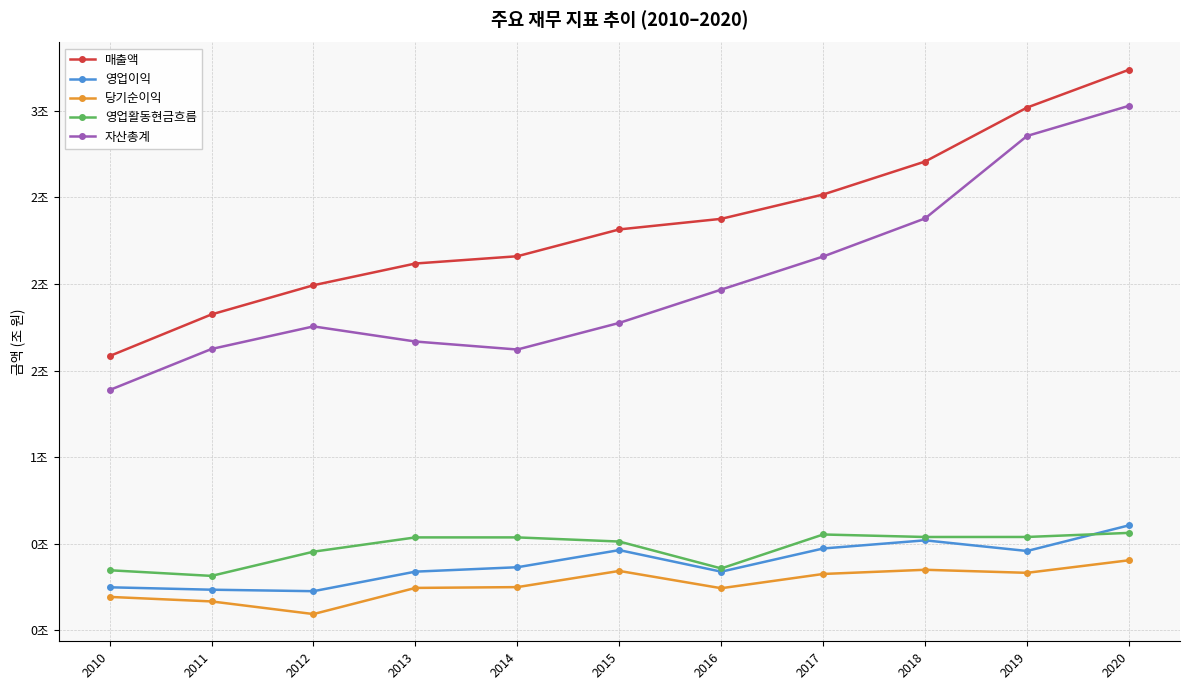

Rank the series at 2012 from lowest to highest value.

당기순이익, 영업이익, 영업활동현금흐름, 자산총계, 매출액